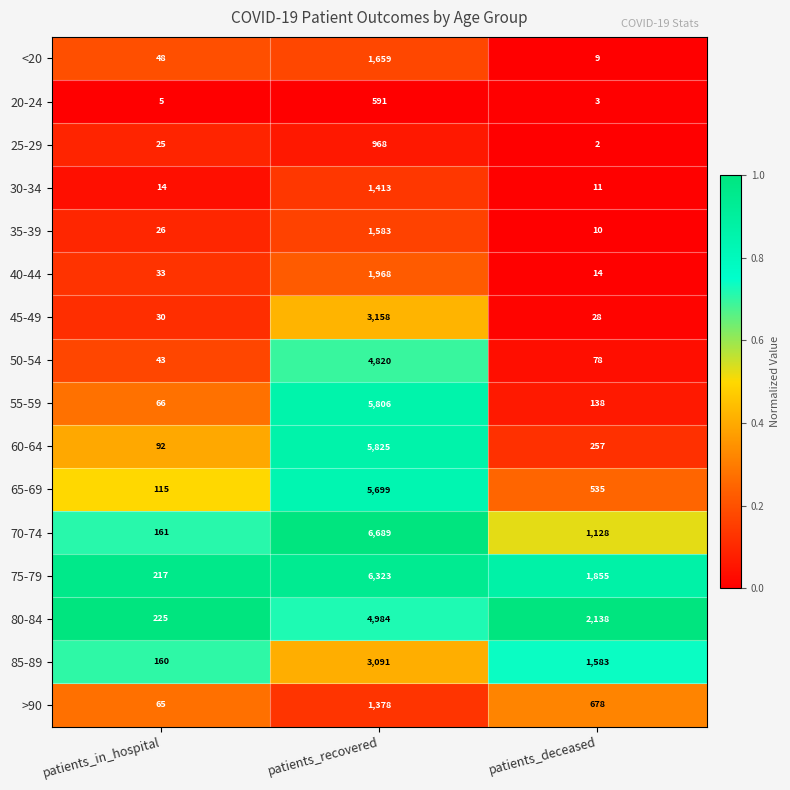

Which series has the largest total across all categories?

75-79